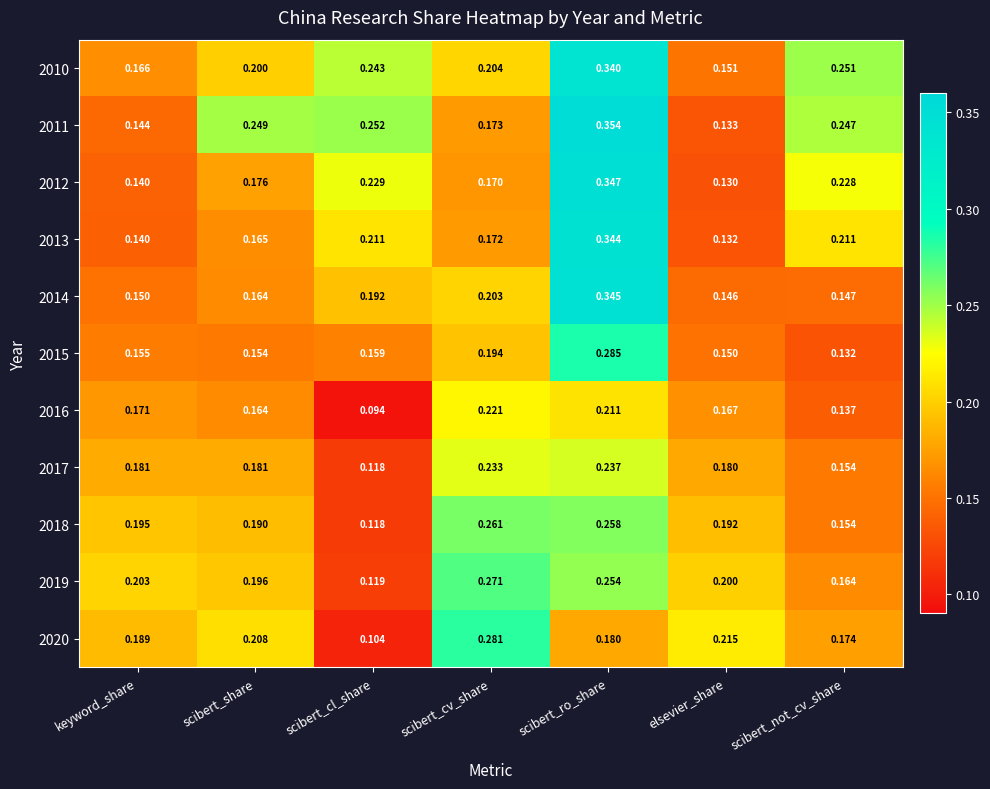

Which label corresponds to the smallest value in the chart?

scibert_cl_share